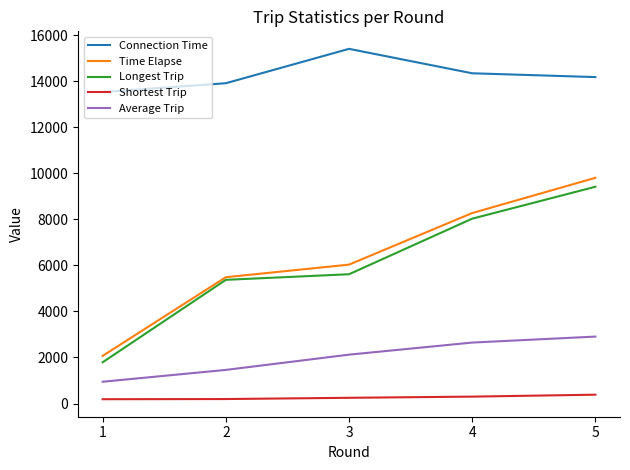

True or false: Shortest Trip and Connection Time cross at least once.

False